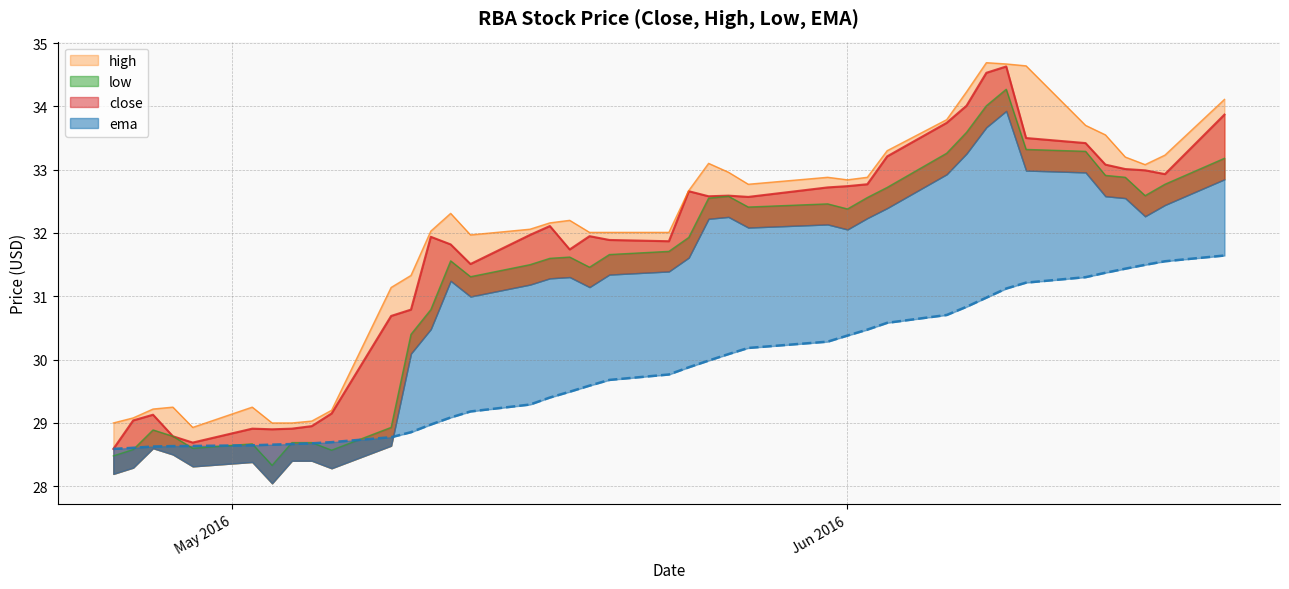

What is the sum of all close values?

1268.9